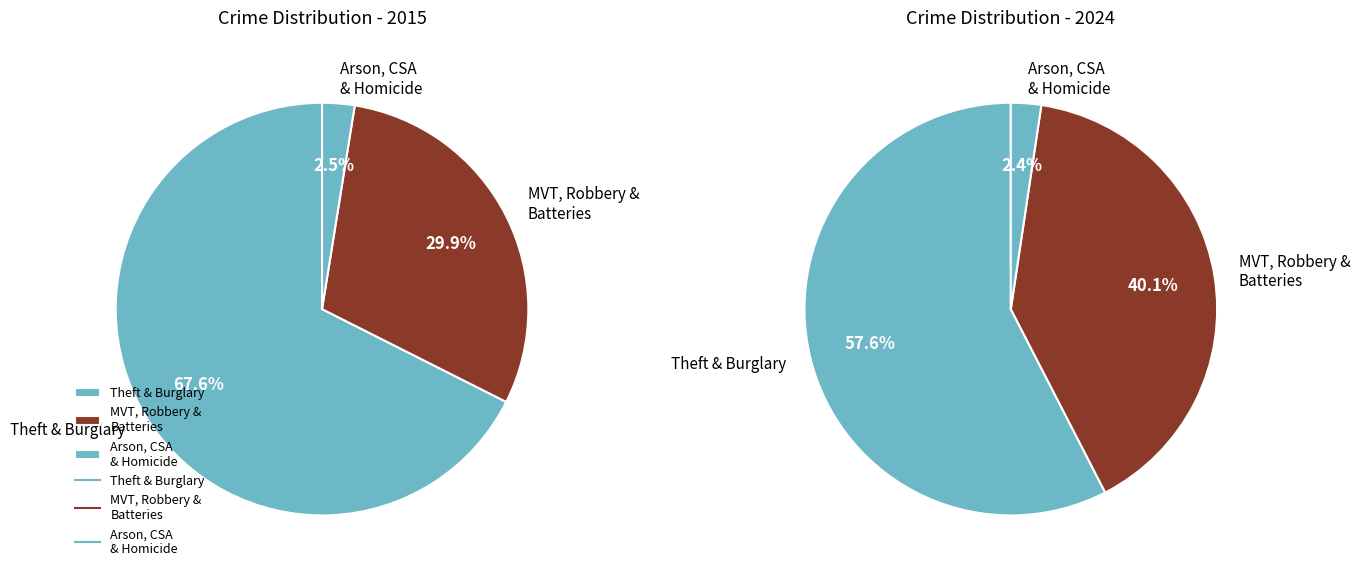

Is it true that Homicide is 11% of the pie?

False